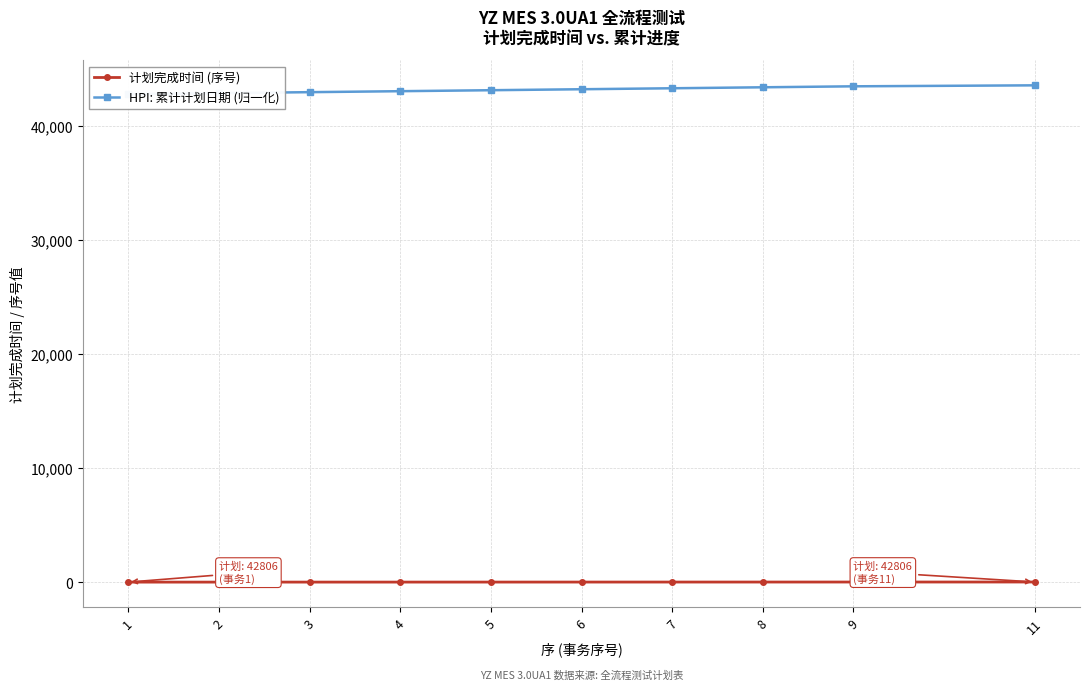

At which category is the sum across all series the highest?

11